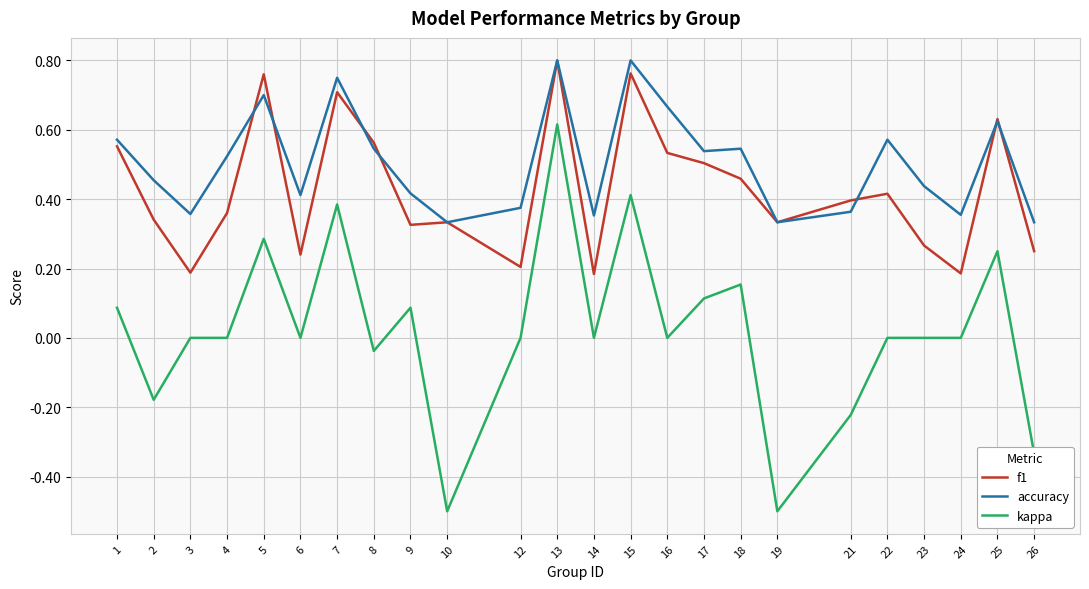

The f1 series shows 0.3 at 9. True or false?

True